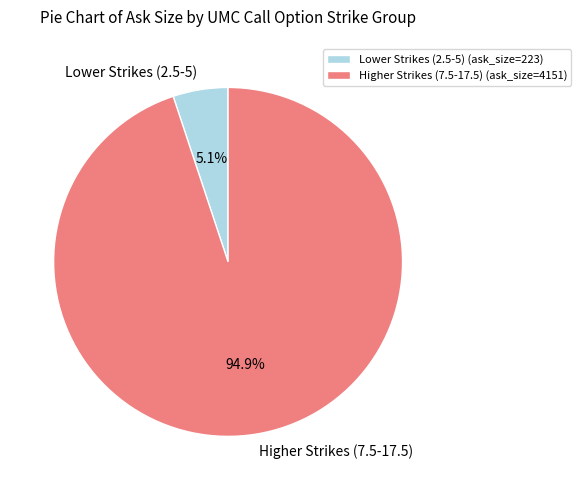

What percentage is NOT represented by Lower Strikes (2.5-5)?

94.9%